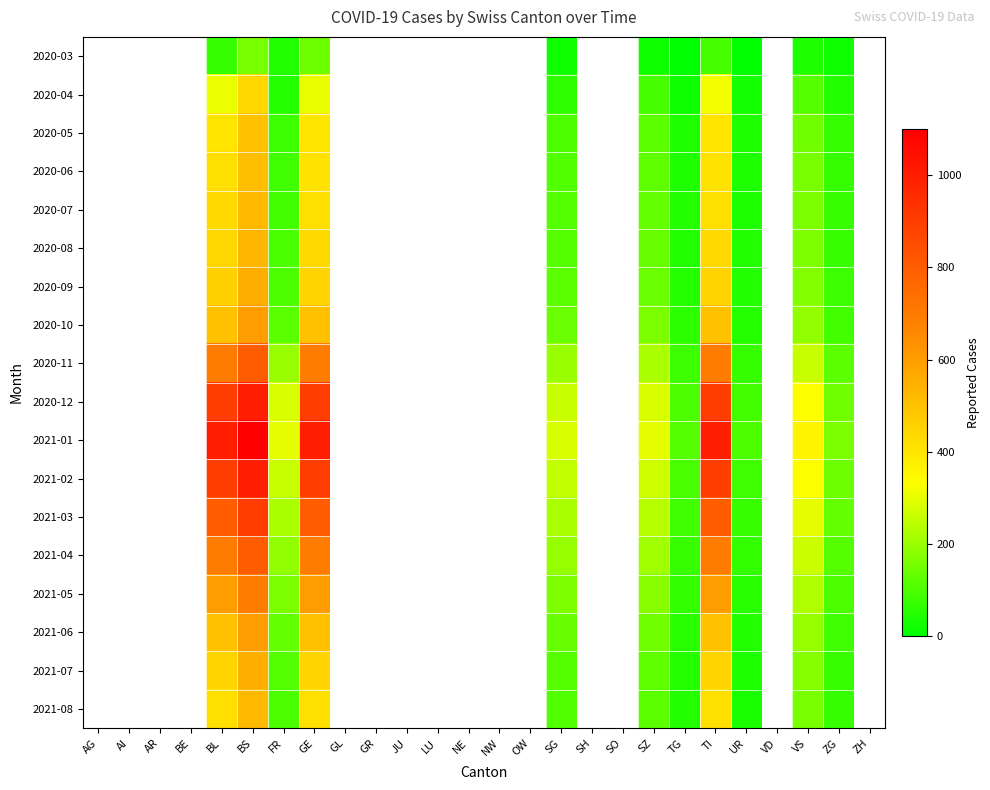

Rank the series at ZH from lowest to highest value.

2020-03, 2020-04, 2020-05, 2020-06, 2020-07, 2020-08, 2020-09, 2020-10, 2020-11, 2020-12, 2021-01, 2021-02, 2021-03, 2021-04, 2021-05, 2021-06, 2021-07, 2021-08